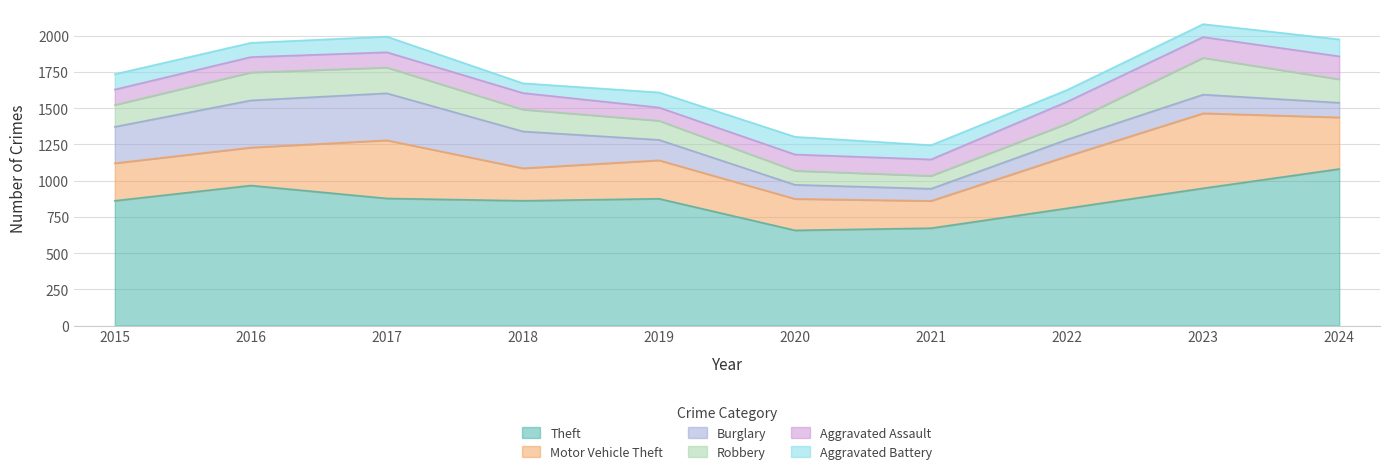

Reading right to left, what are all the values shown in this chart?

Theft: 2024=1080	2023=947	2022=809	2021=672	2020=657	2019=875	2018=861	2017=877	2016=966	2015=861
Motor Vehicle Theft: 2024=356	2023=517	2022=359	2021=188	2020=217	2019=265	2018=224	2017=401	2016=262	2015=259
Burglary: 2024=101	2023=129	2022=115	2021=84	2020=97	2019=141	2018=254	2017=324	2016=325	2015=251
Robbery: 2024=162	2023=254	2022=110	2021=89	2020=97	2019=132	2018=151	2017=178	2016=193	2015=151
Aggravated Assault: 2024=158	2023=143	2022=151	2021=113	2020=112	2019=91	2018=114	2017=105	2016=106	2015=106
Aggravated Battery: 2024=117	2023=89	2022=81	2021=98	2020=122	2019=104	2018=67	2017=108	2016=98	2015=106